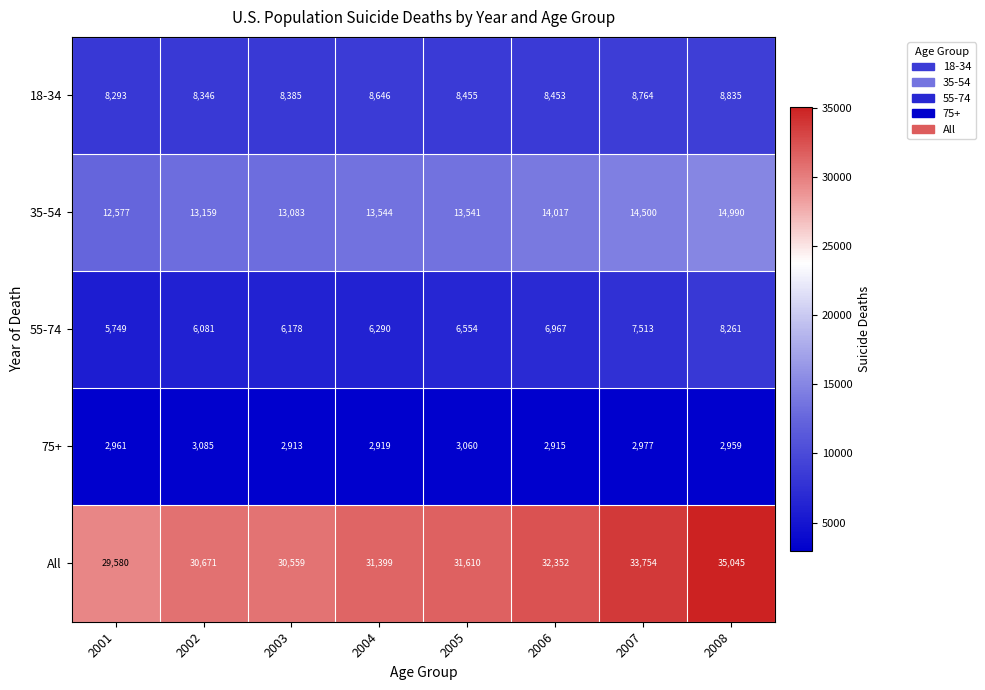

List the series in order of their peak value, highest first.

All, 35-54, 18-34, 55-74, 75+